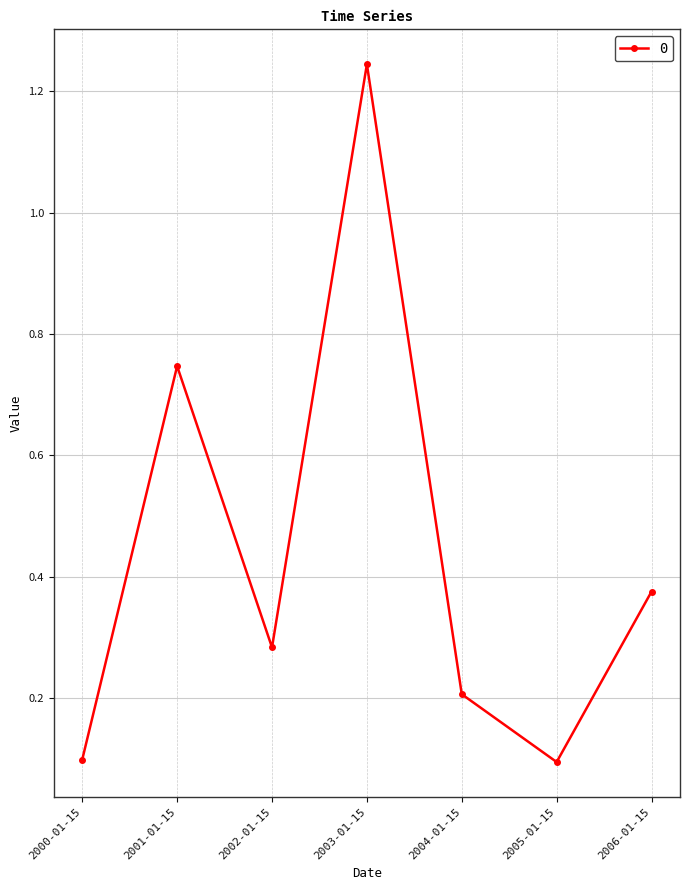

At which category does the data reach its first local peak?

2001-01-15